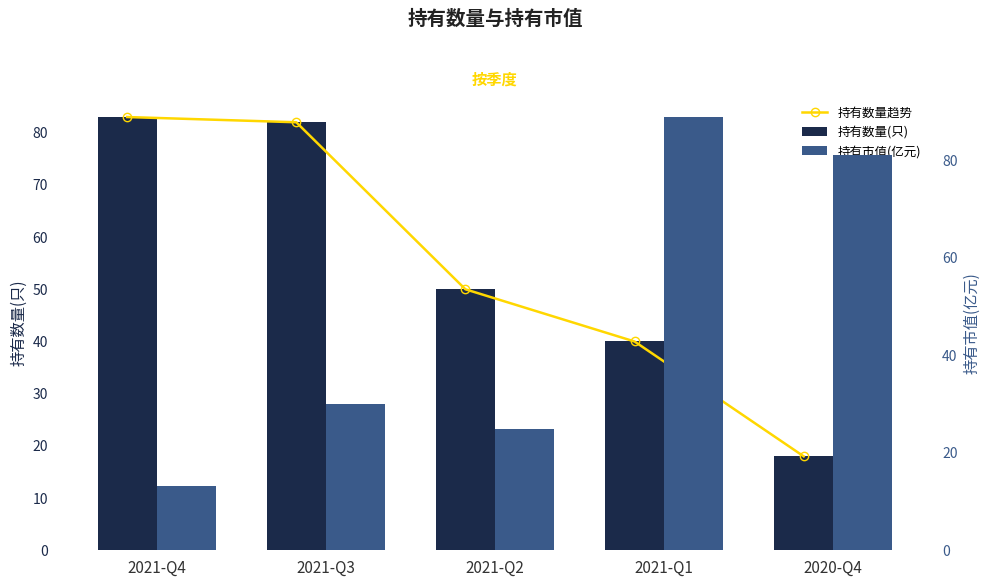

What is the smallest value displayed?

13.2